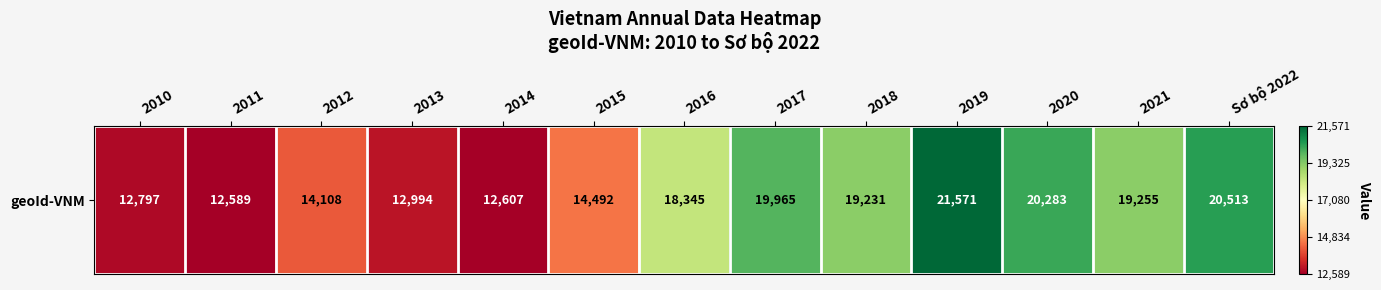

Approximately how many times larger is the value at 2021 compared to Sơ bộ 2022?

0.9